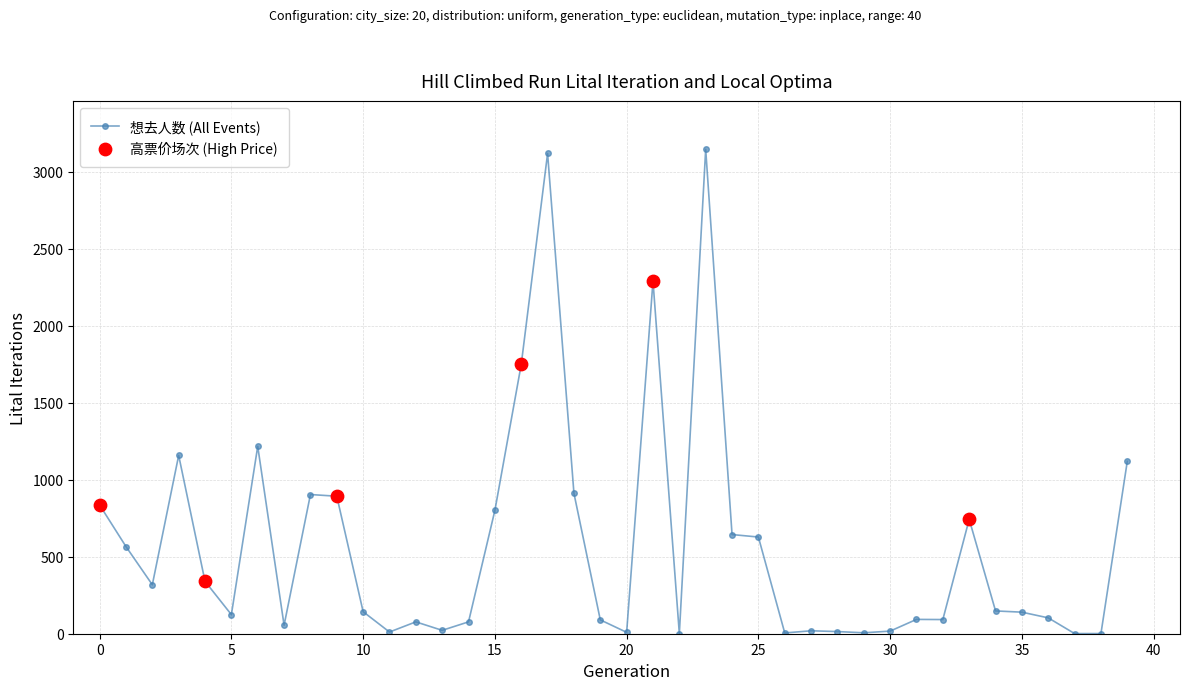

What is the sum of all values?

22632